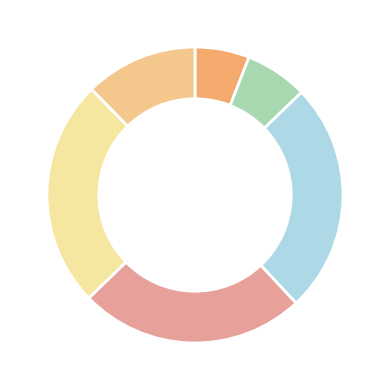

How many segments does this pie chart have?

6